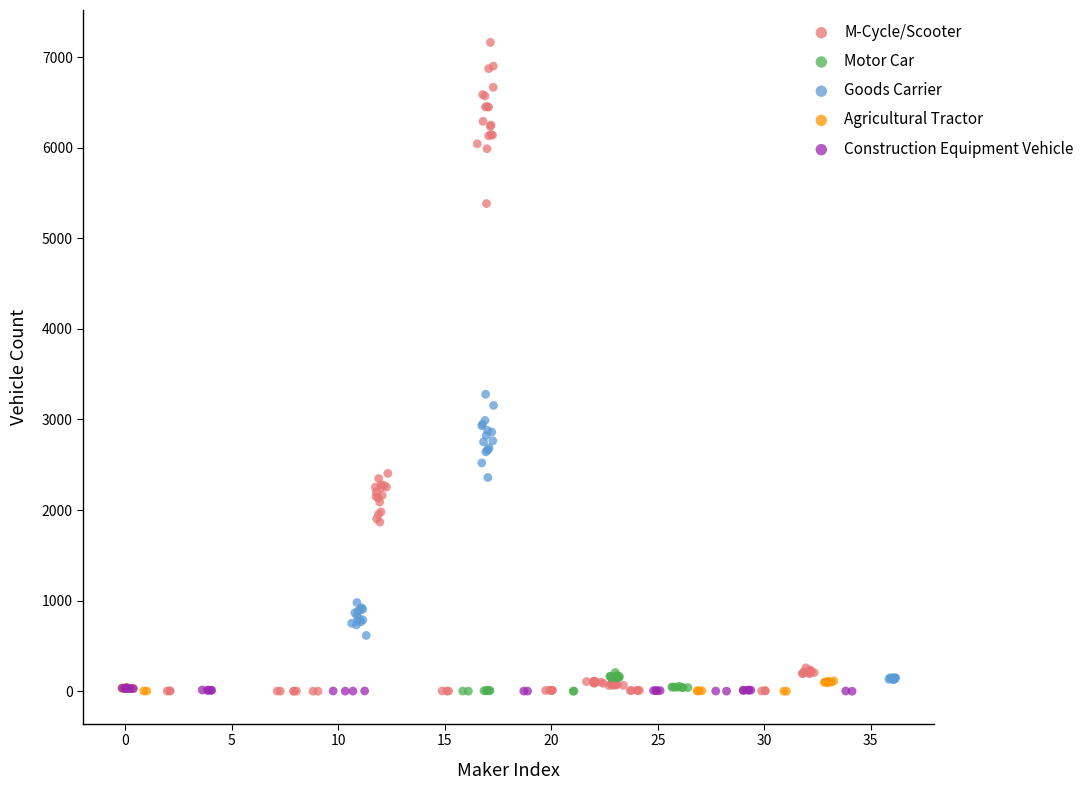

What are all the series names shown in the legend?

M-Cycle/Scooter, Motor Car, Goods Carrier, Agricultural Tractor, Construction Equipment Vehicle